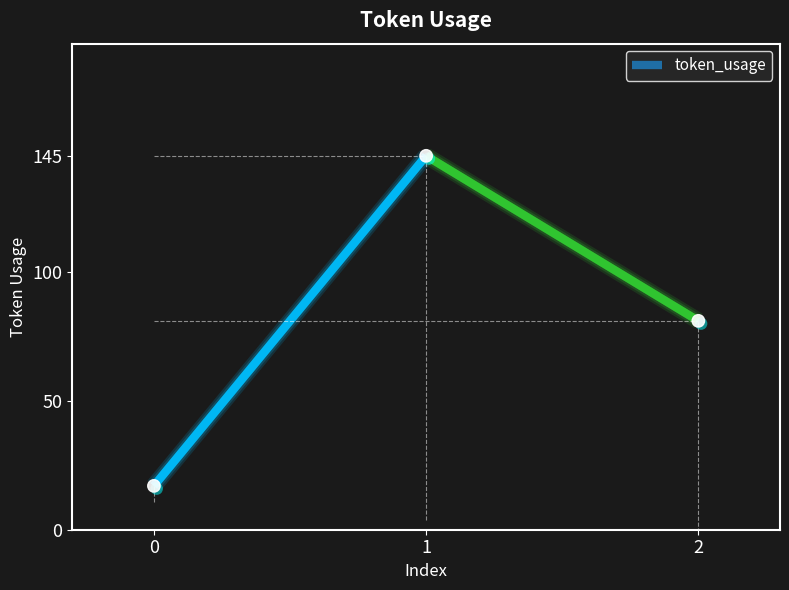

Between 0 and 2, which is larger?

2